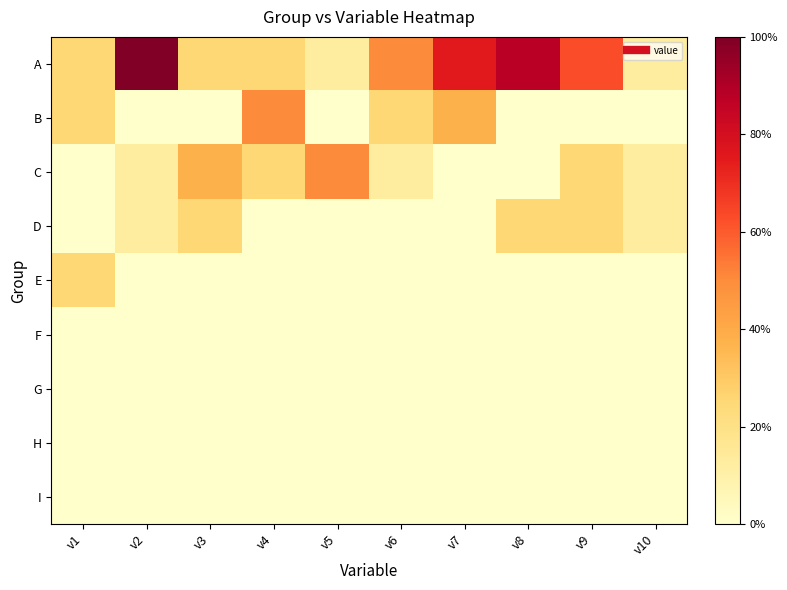

At which category does the chart reach its minimum across all series?

v2